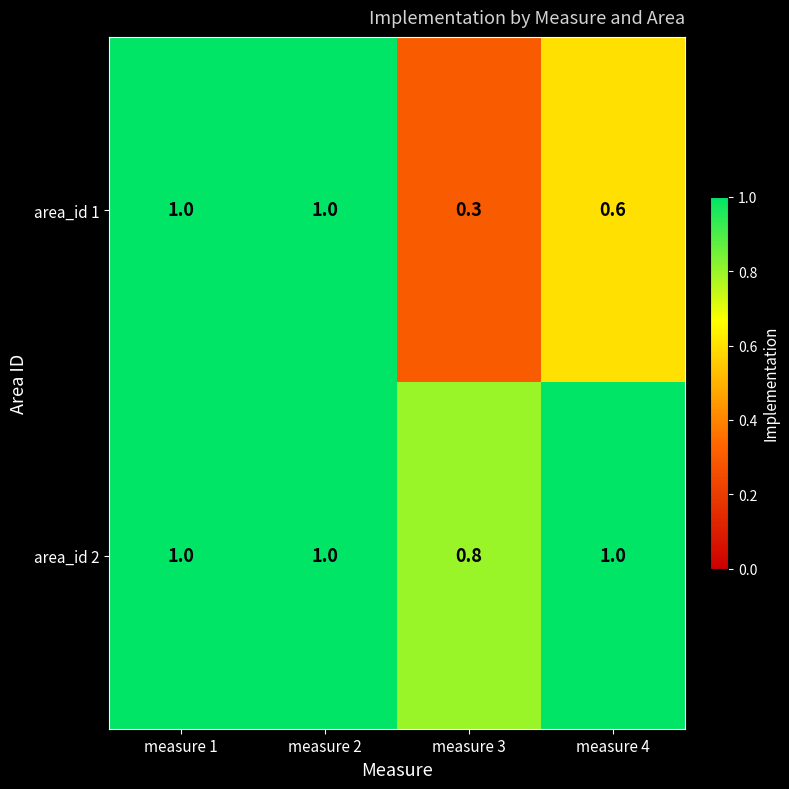

At which label does area_id 2 reach its minimum?

measure 3